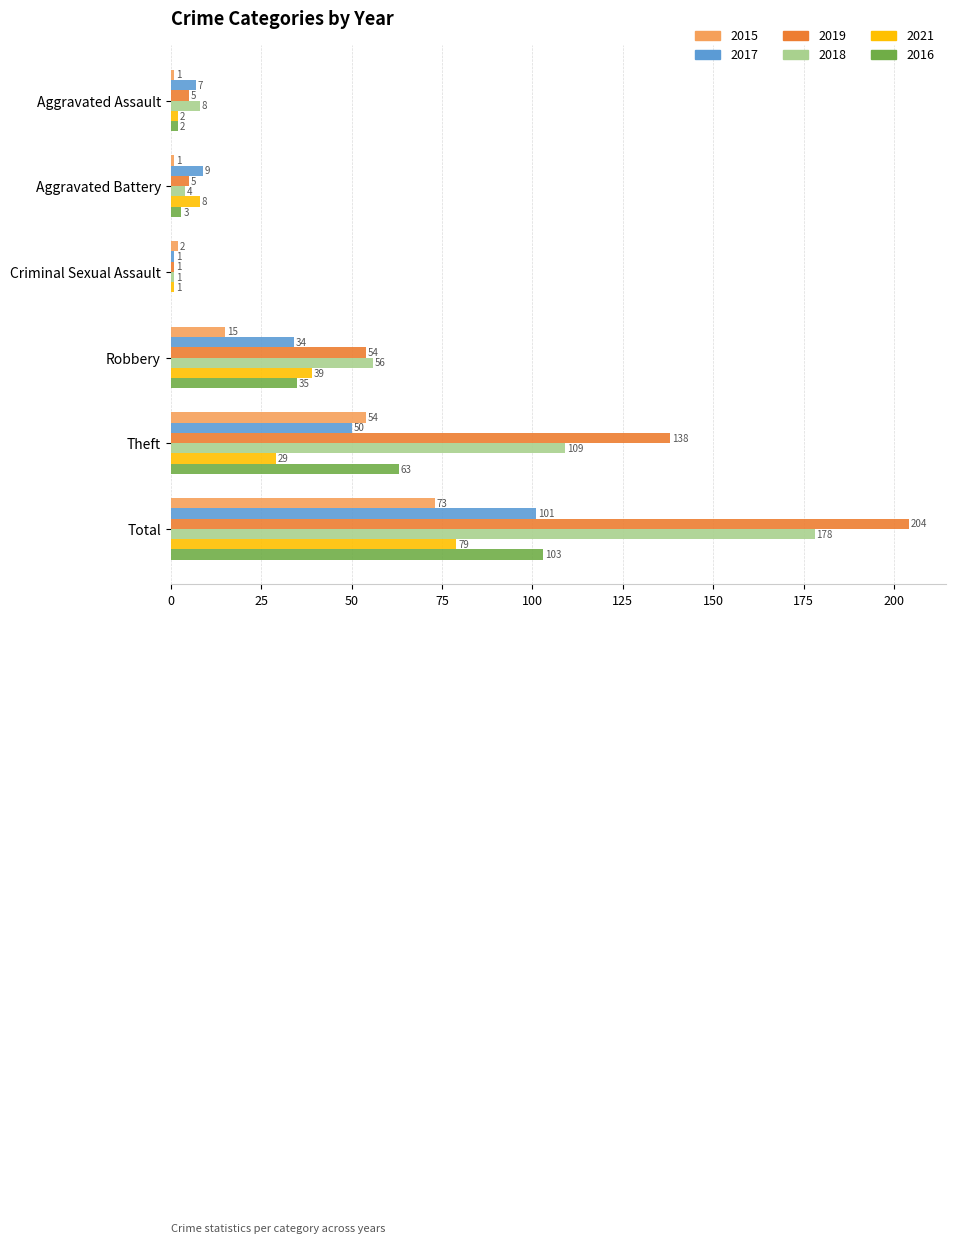

How many distinct data groups are displayed?

6